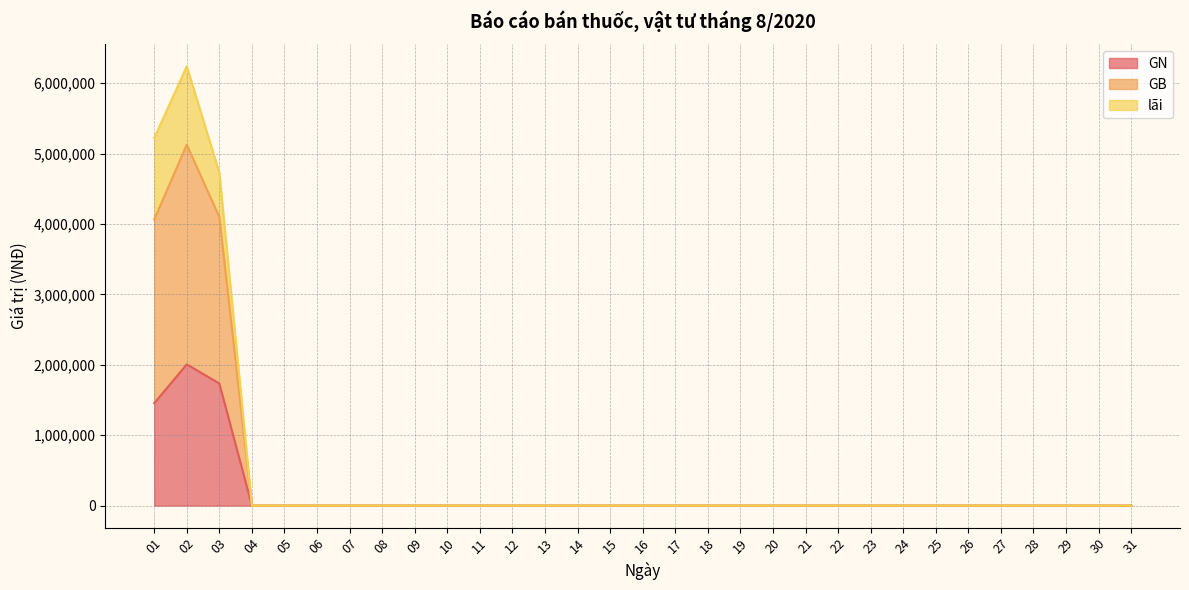

How many lines are shown in the chart?

3